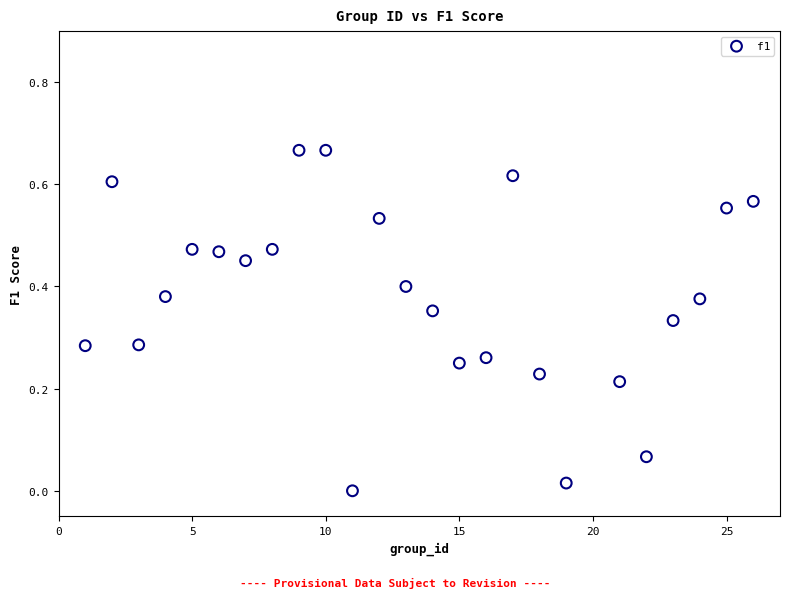

What is the range of X values (max minus min)?

25.0